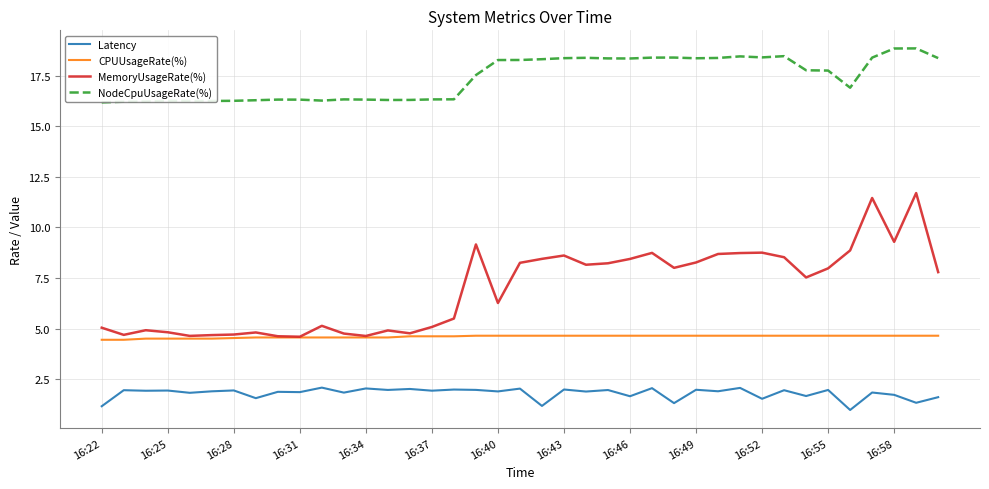

Which series has the largest total across all categories?

NodeCpuUsageRate(%)